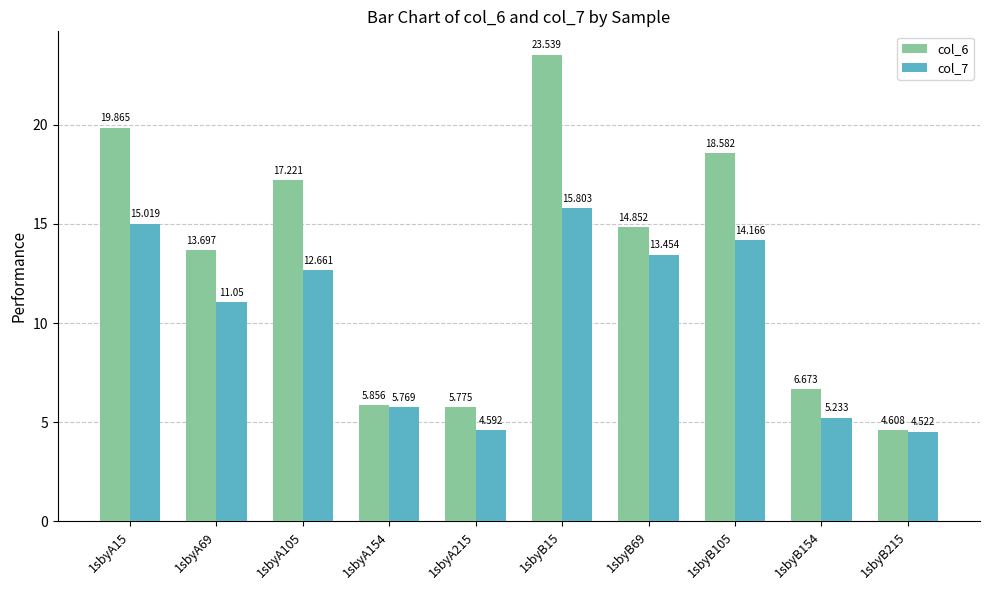

What is the difference between the second highest and second lowest values in the col_7 series?

10.4